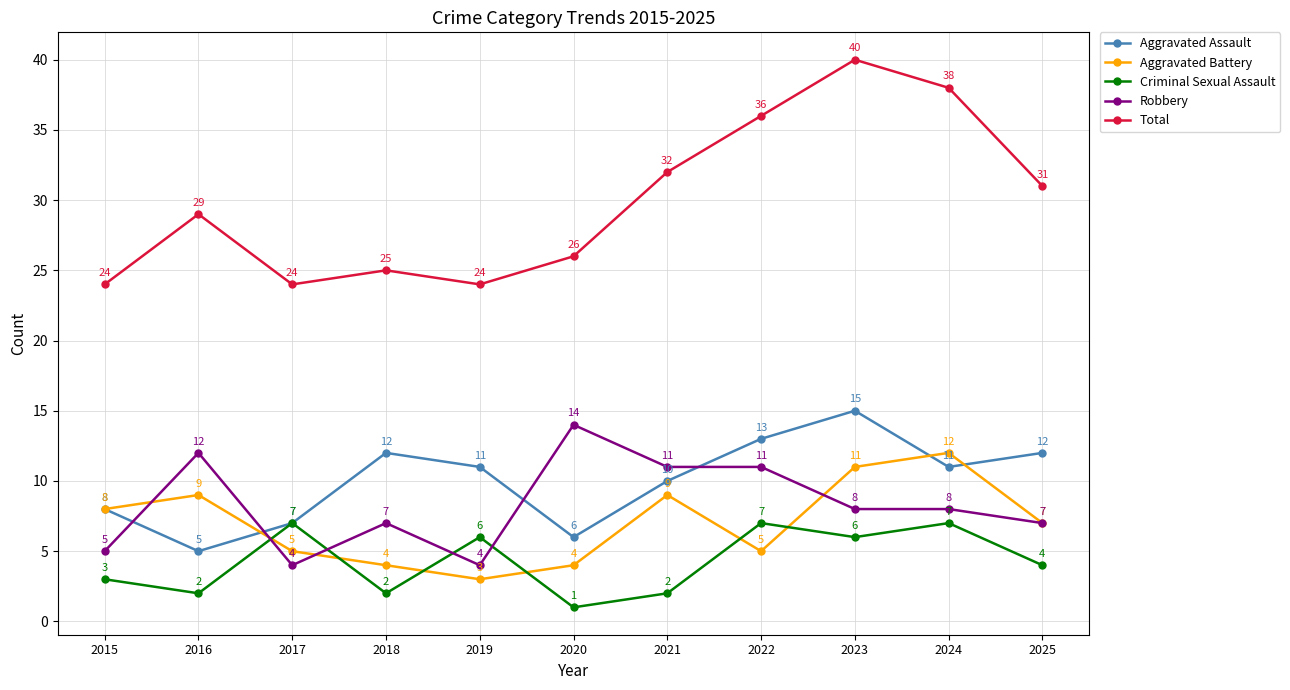

True or false: Total and Aggravated Battery cross at least once.

False